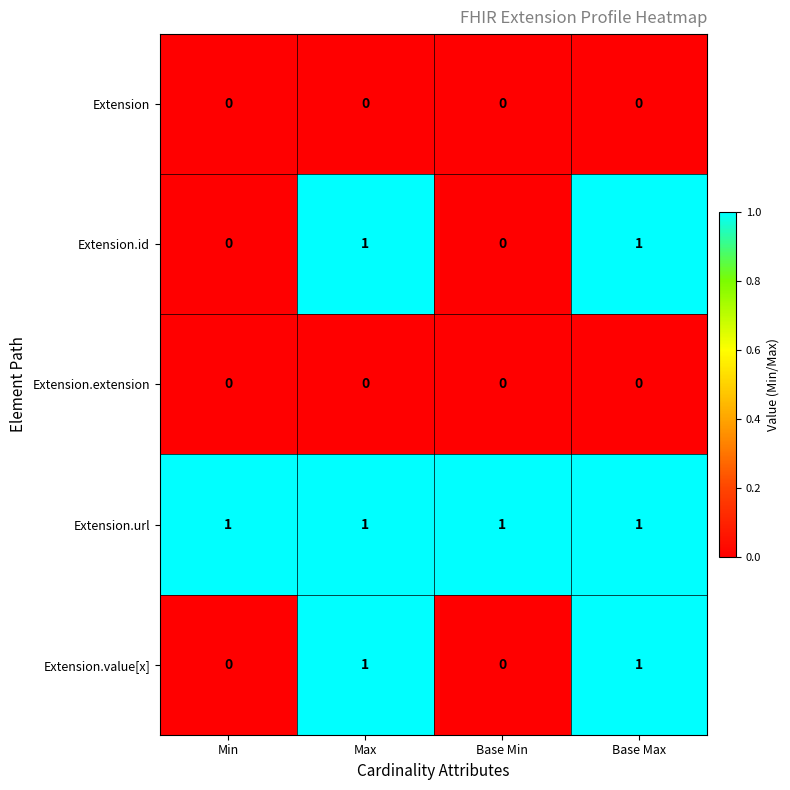

At how many categories does at least one series exceed 0?

4